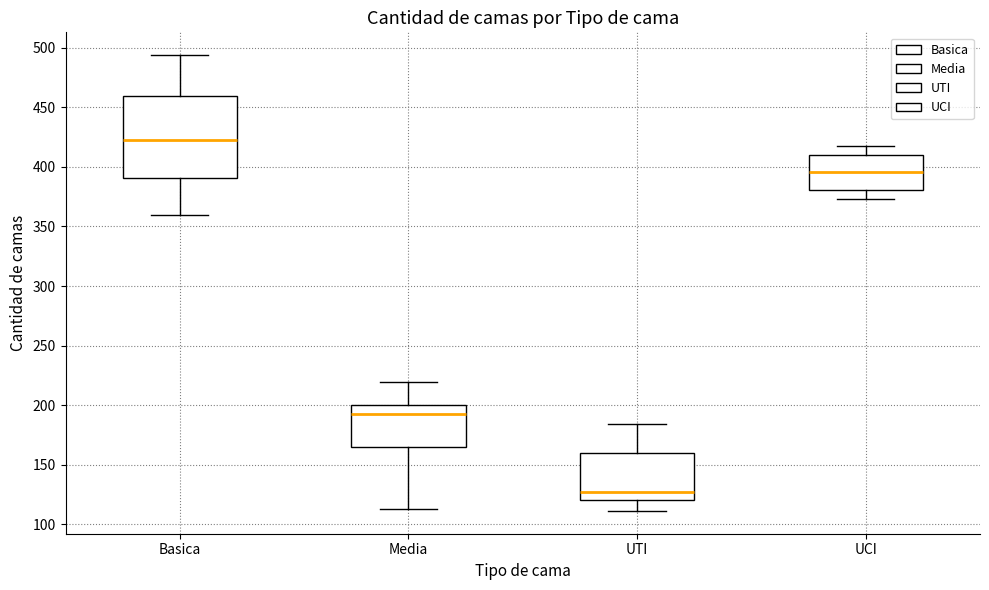

Which box has the lowest median line?

UTI